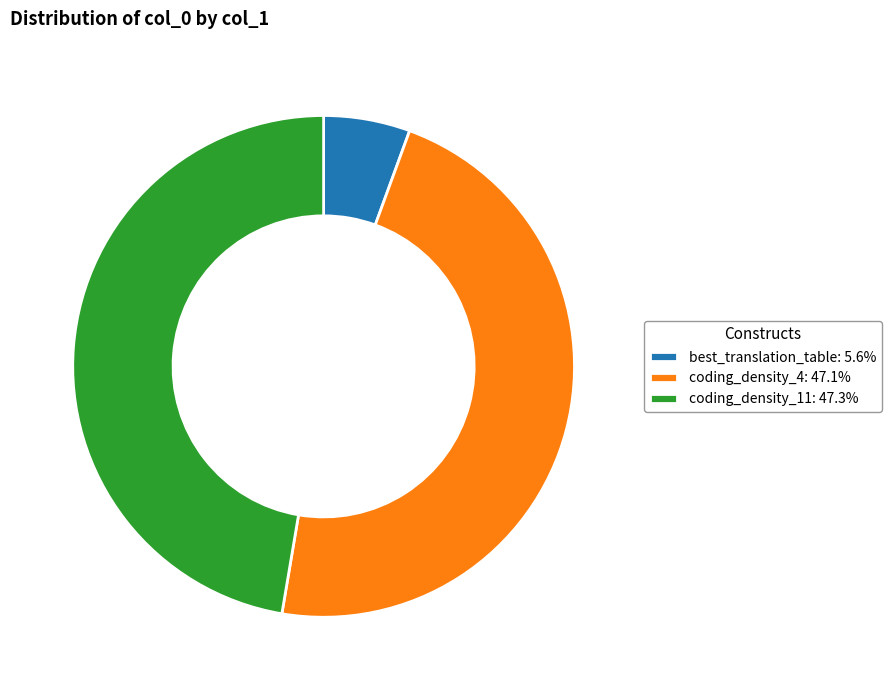

Is it true that coding_density_11 is 47% of the pie?

True